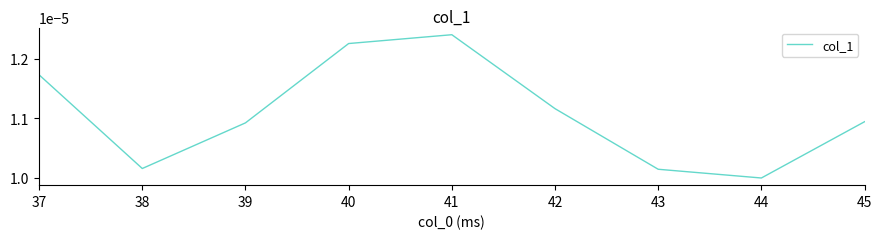

Which has a higher value, 39 or 37?

37